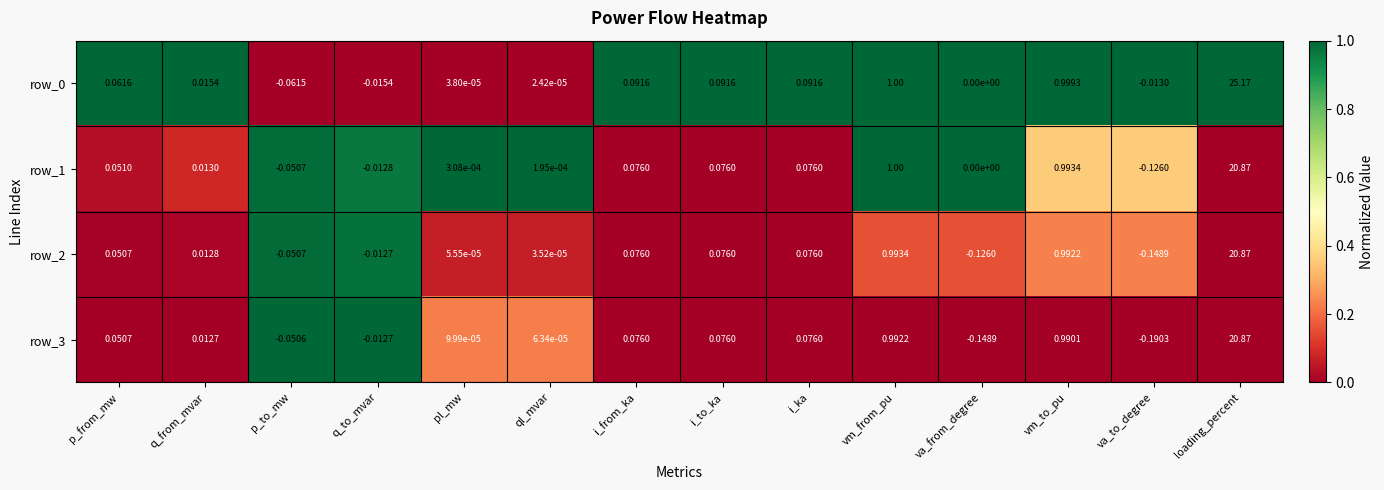

Count the number of categories in the chart.

14